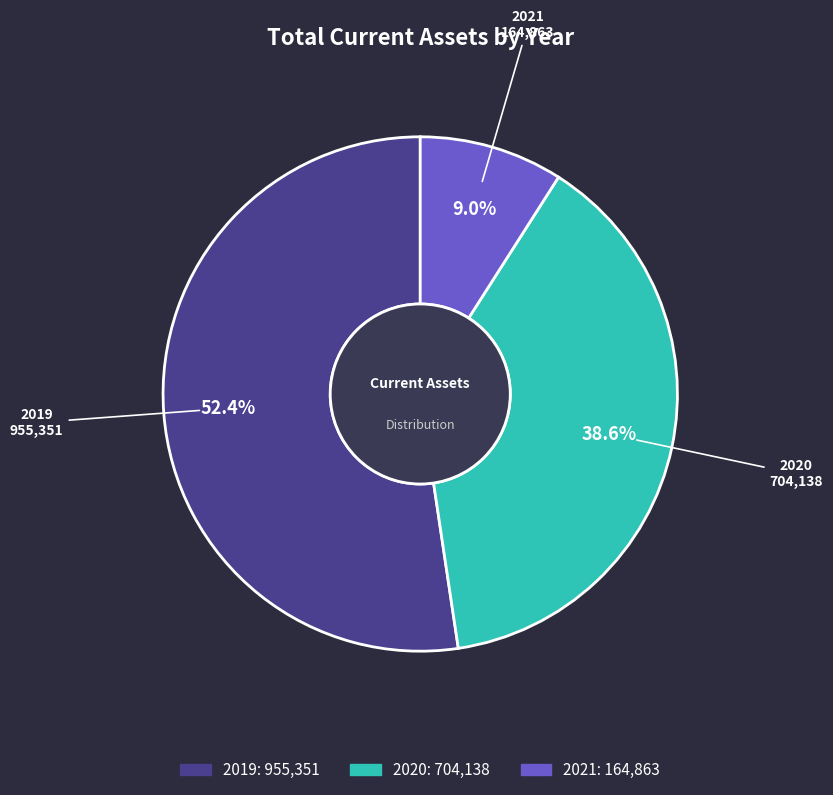

Which slice is the smallest?

2021